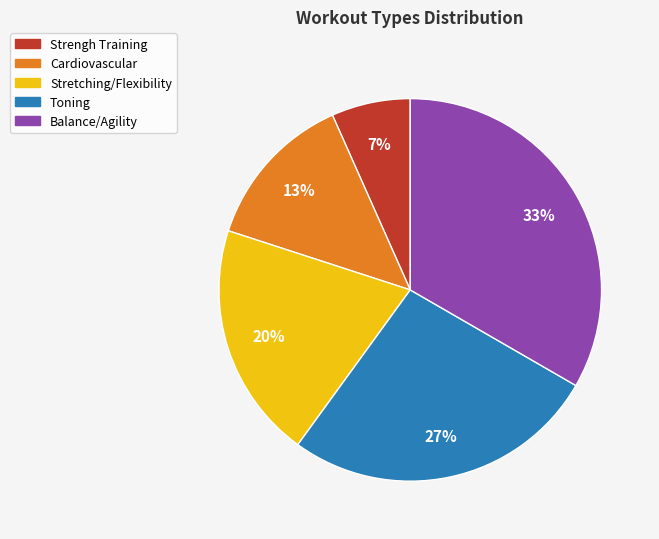

What percentage is the Cardiovascular slice, to the nearest percent?

13%